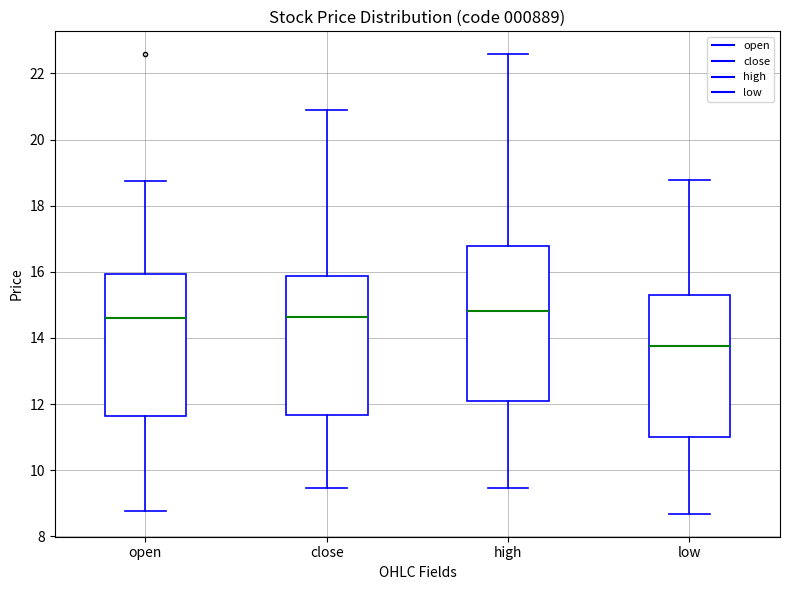

Comparing the boxes themselves (not the whiskers), which one is the tallest?

high